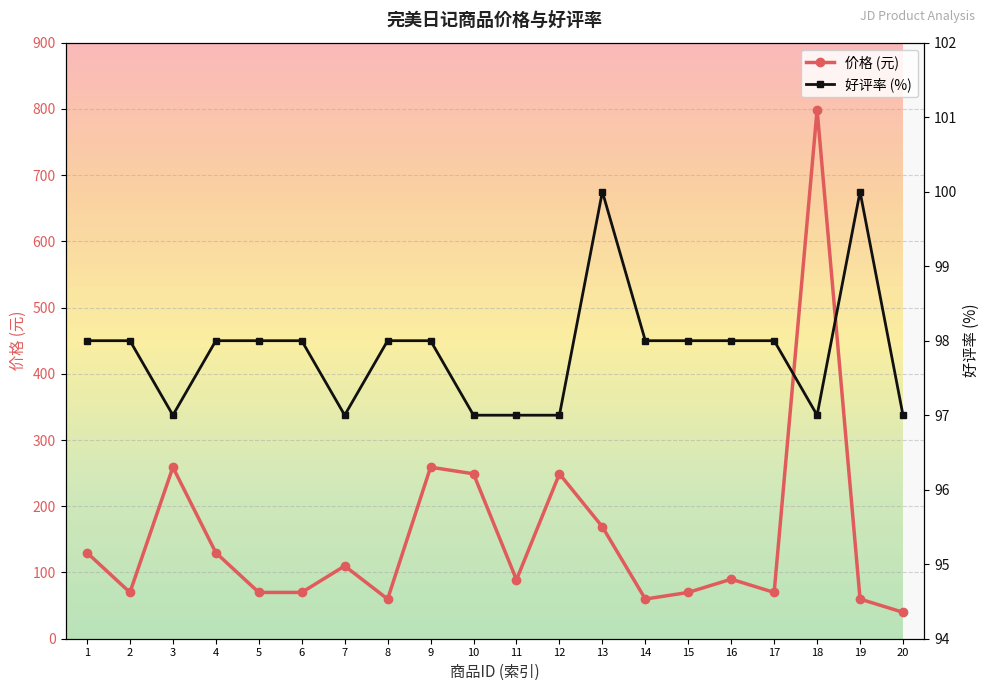

Which category has the lowest value across all series?

20